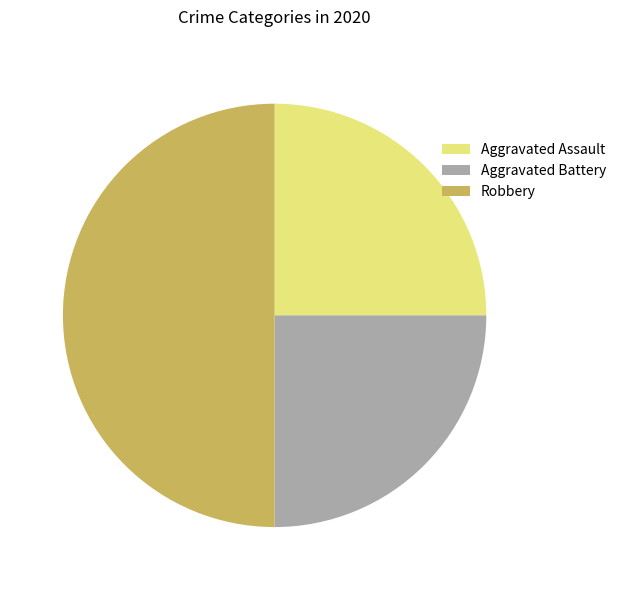

Which slice is the largest?

Robbery